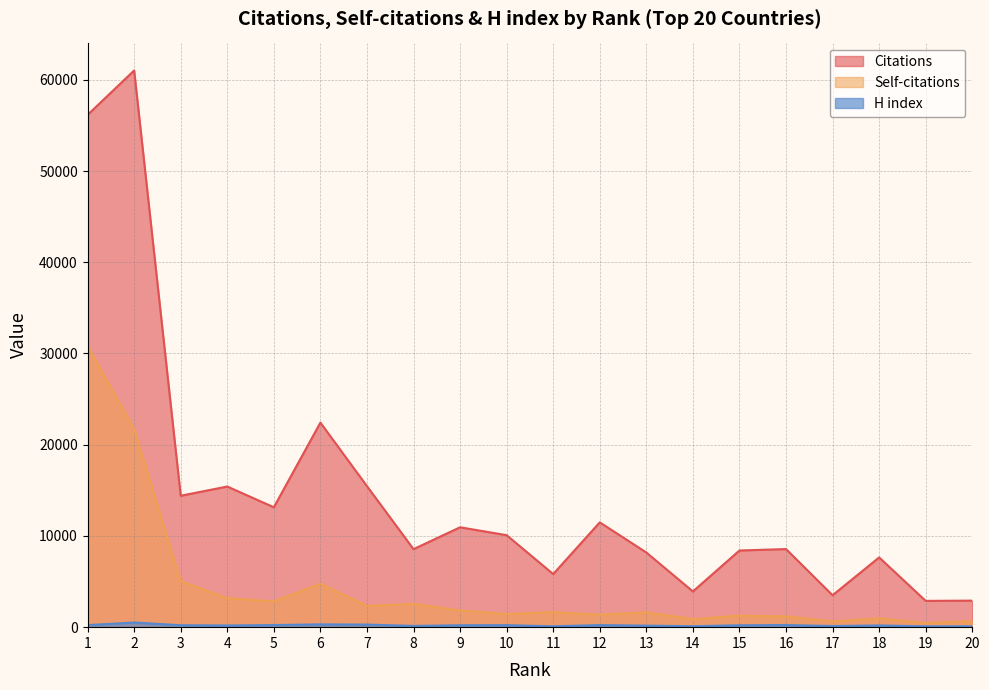

What is the value of the H index point at the 4th from the left?

184